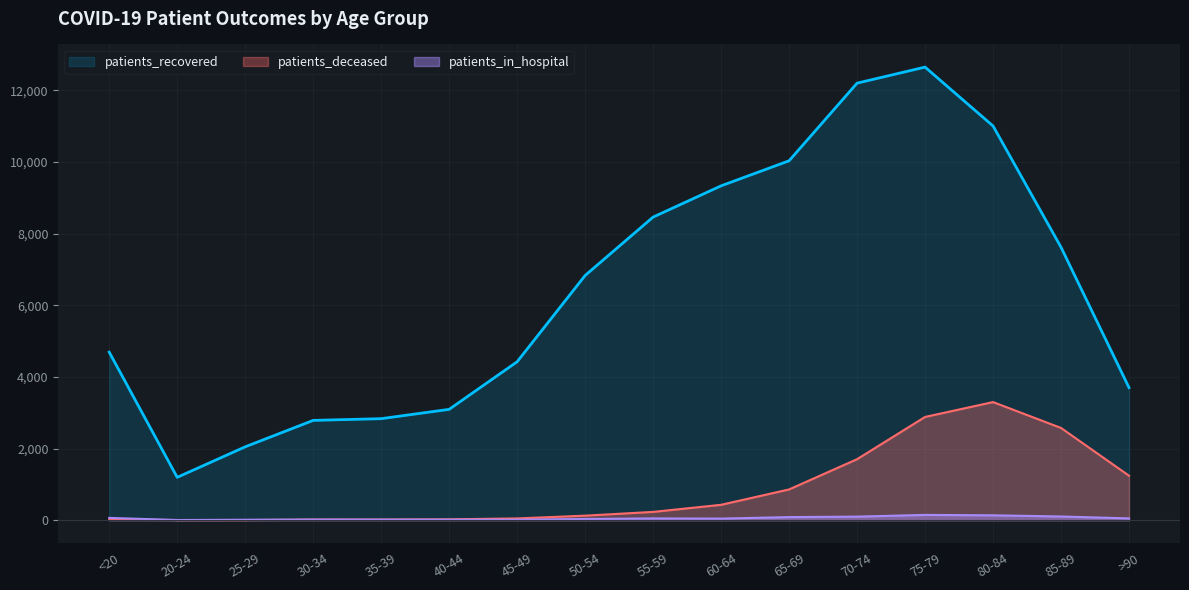

Between 55-59 and 85-89, which series saw the biggest shift?

patients_deceased